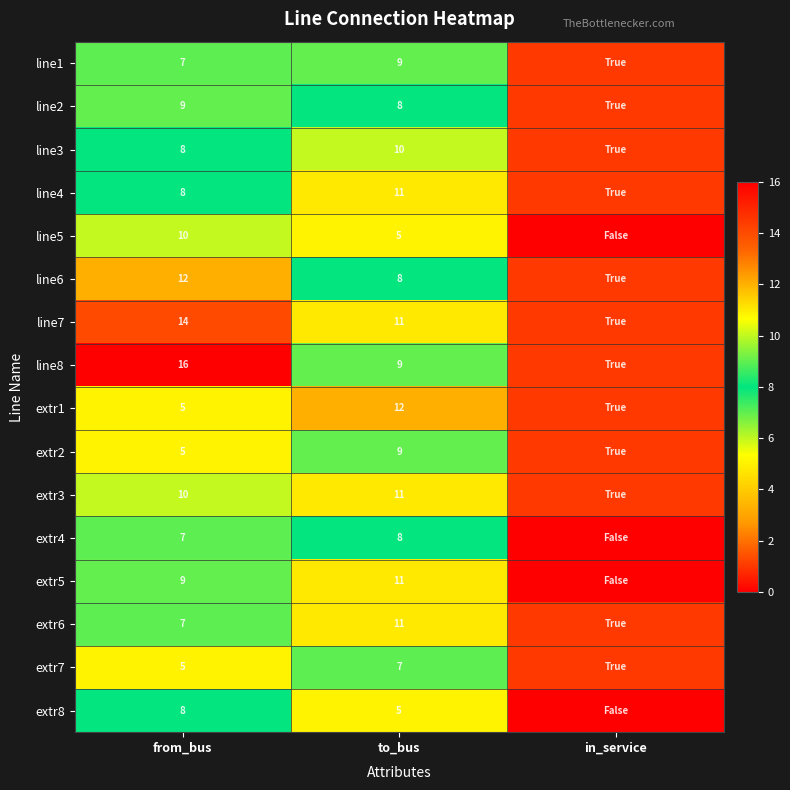

Is it true that extr3 equals 11 at to_bus?

True